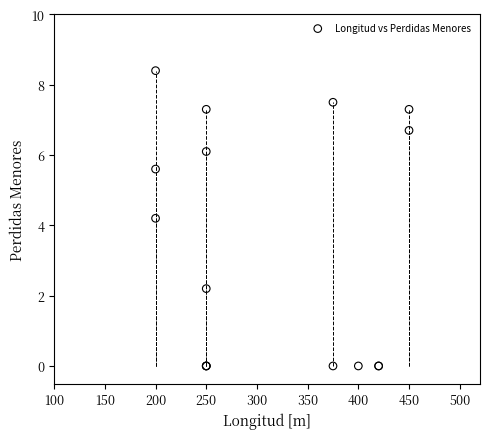

What Y value in the scatter plot is closest to 4?

4.2